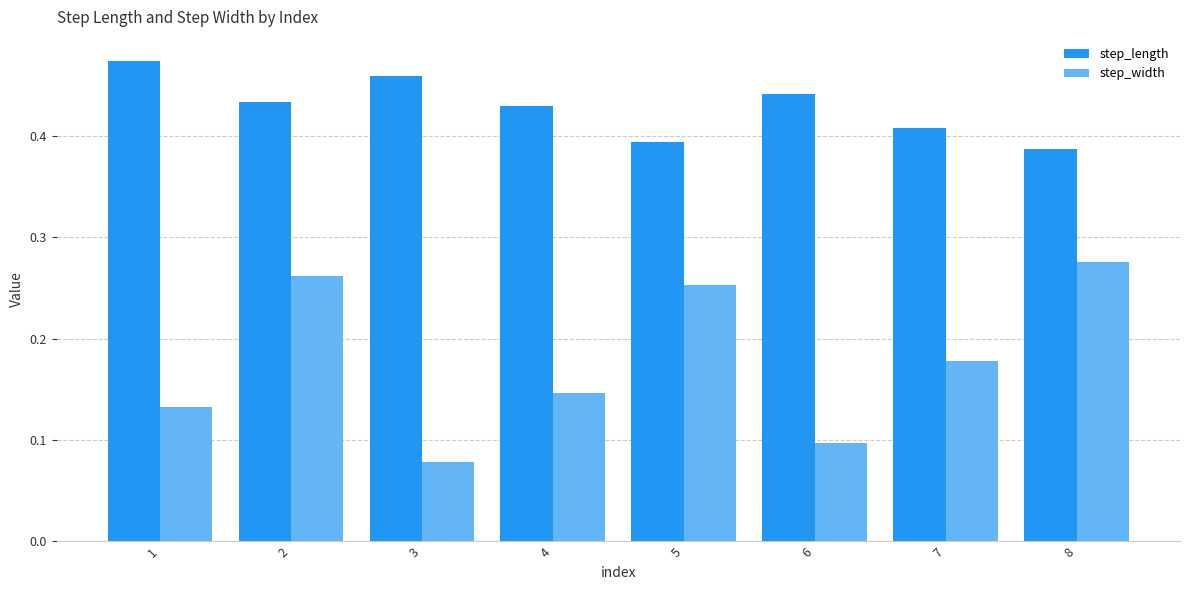

Is it true that step_length equals 0.7 at 8?

False